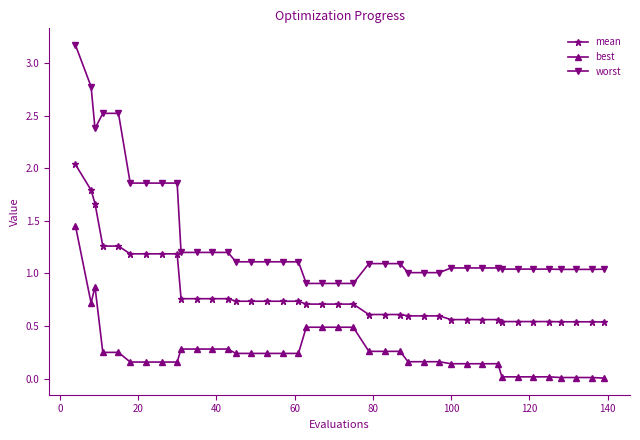

Which series has the largest total across all categories?

worst